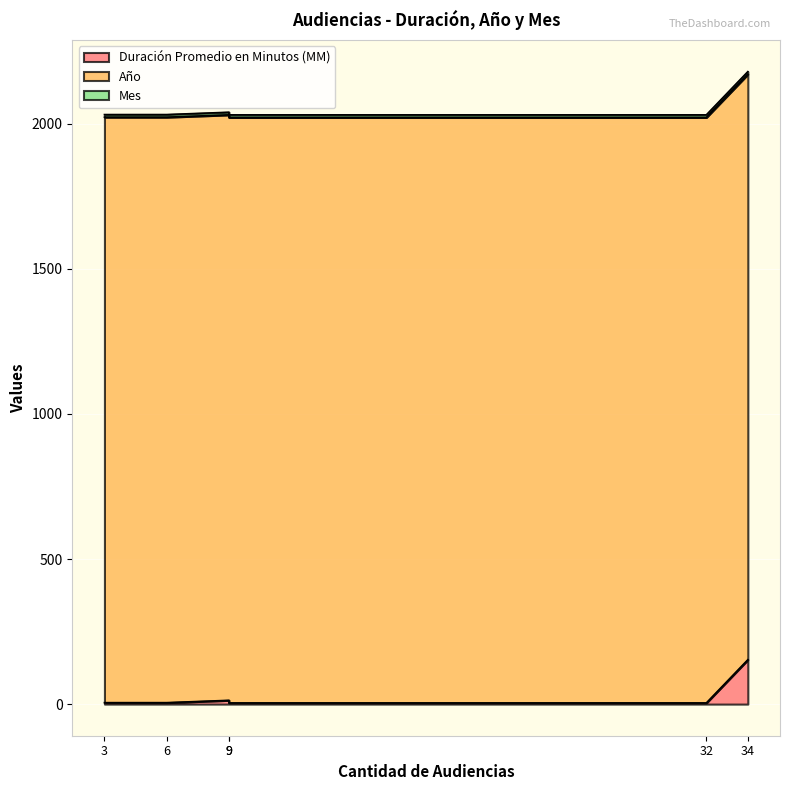

What is the highest value of the Mes series?

9